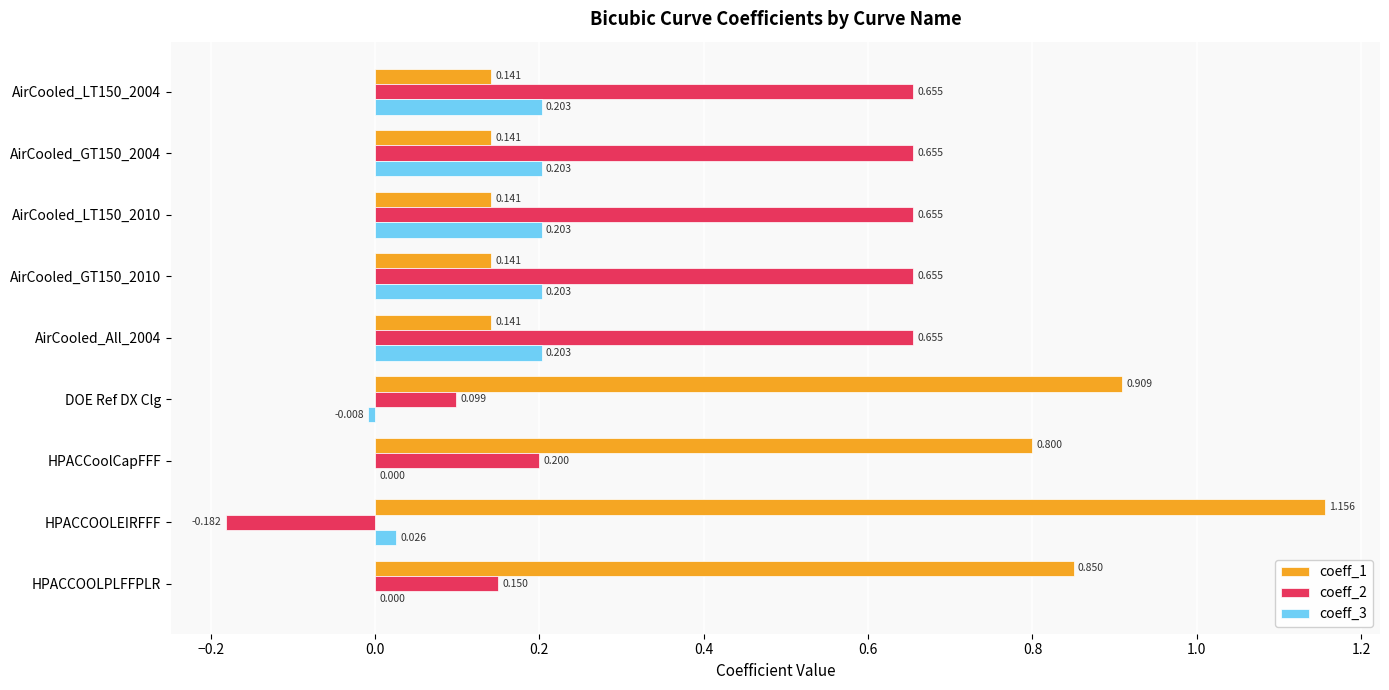

Is the value of coeff_3 at HPACCoolCapFFF greater than the value of coeff_1 at DOE Ref DX Clg?

No